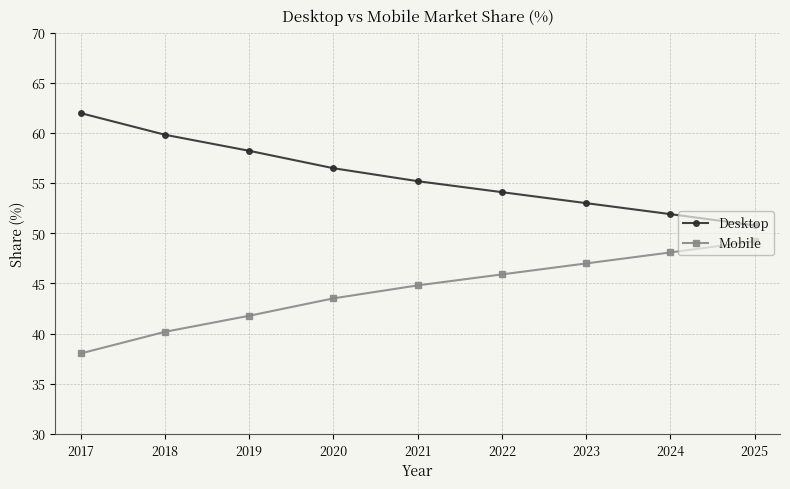

The Mobile series shows 45.9 at 2022. True or false?

True